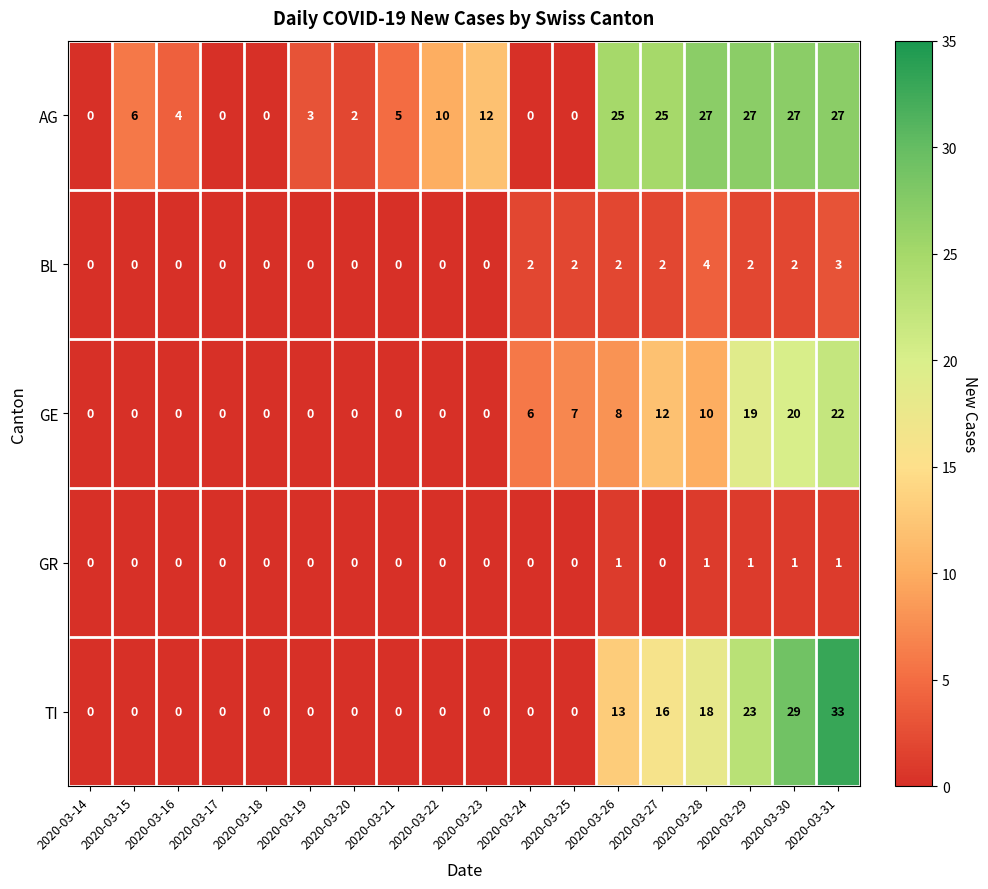

Between 2020-03-21 and 2020-03-22, which series saw the biggest shift?

AG